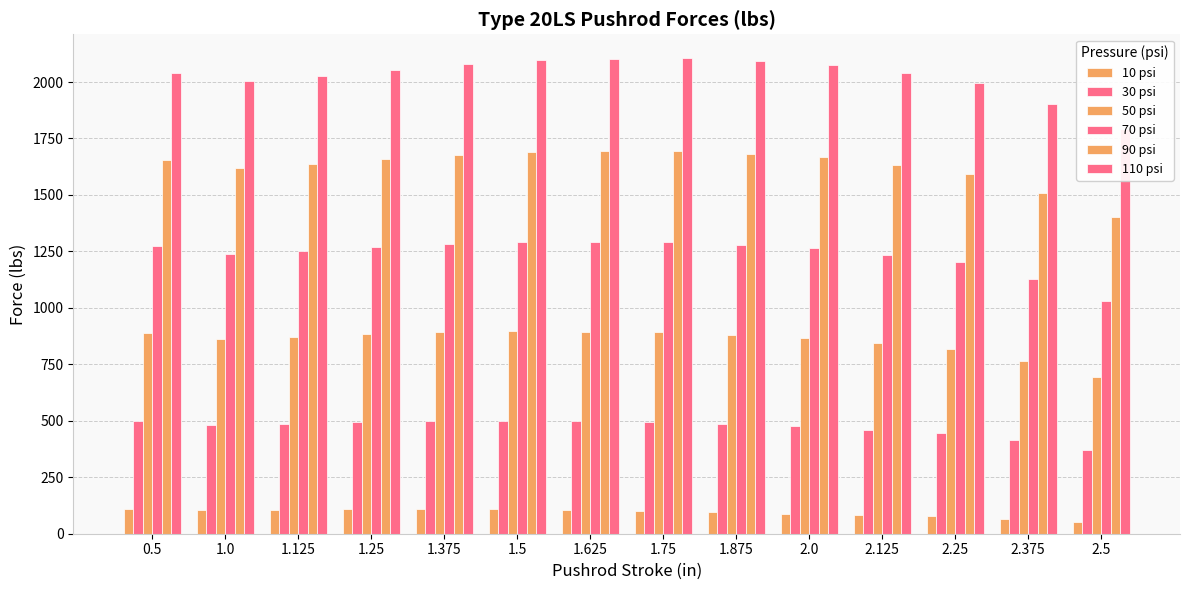

What is the difference between the highest and lowest values at 2.25?

1919